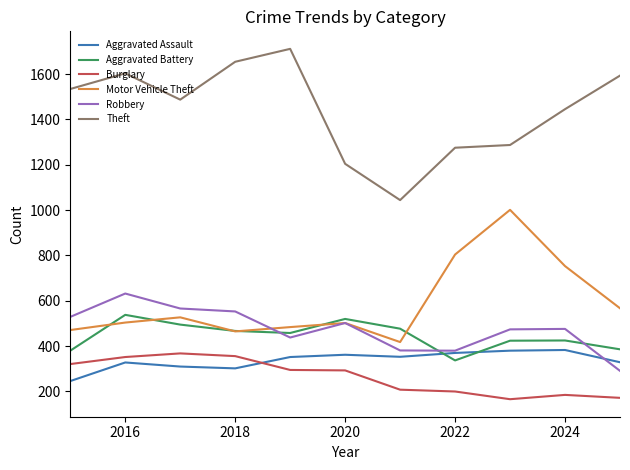

Does the chart display data point markers on the line(s)?

No